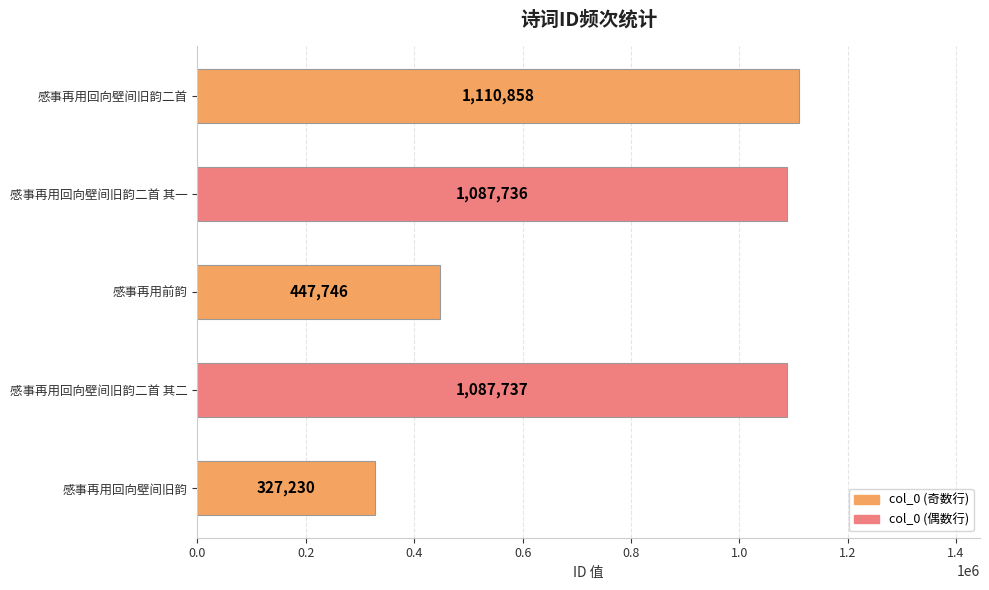

At which label is the value closest to 719044?

感事再用前韵